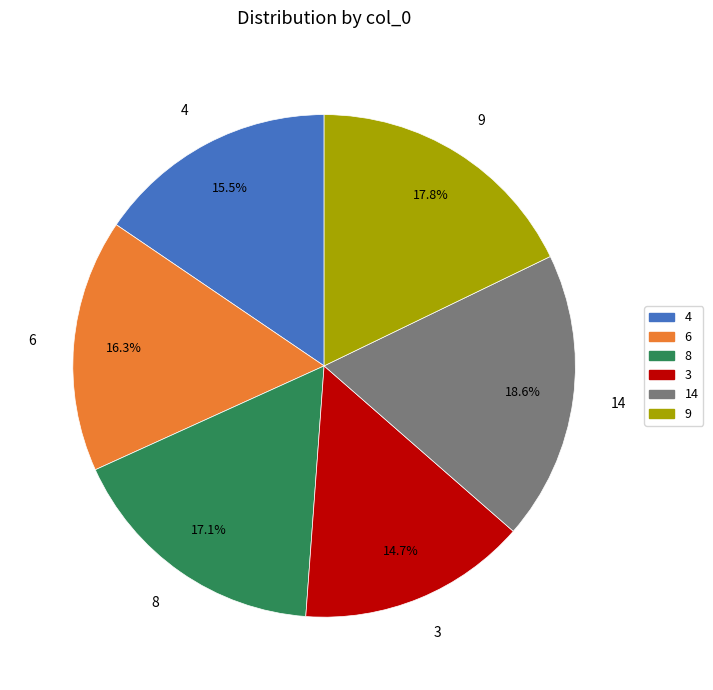

How many slices are in this pie chart?

6